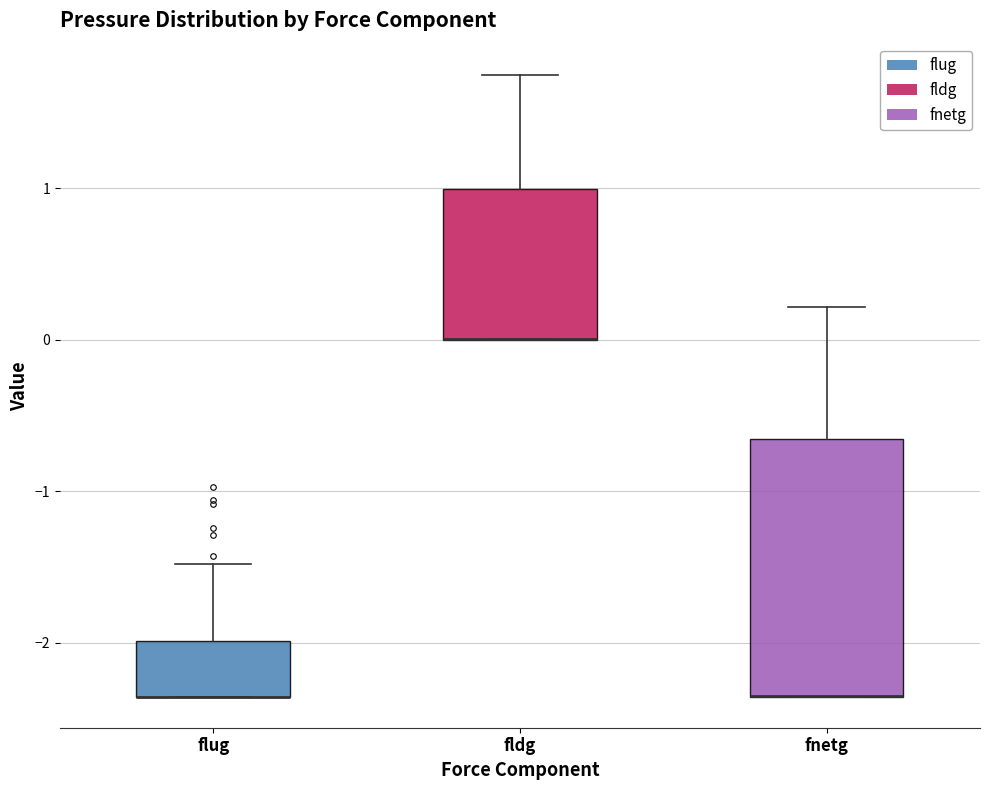

Reading left to right, transcribe this box plot: for each box, give where its median line is, the range the box spans, and where its two whiskers end, as read against the y-axis. The values are not printed on the chart, so give them approximately, as read against the axis.

flug: median -2.4 (drawn on the box's lower edge), box -2.4 to -2.0, whiskers -2.4 to -1.5
fldg: median 0.0 (drawn on the box's lower edge), box 0.0 to 1.0, whiskers 0.0 to 1.7
fnetg: median -2.3 (drawn on the box's lower edge), box -2.4 to -0.7, whiskers -2.4 to 0.2